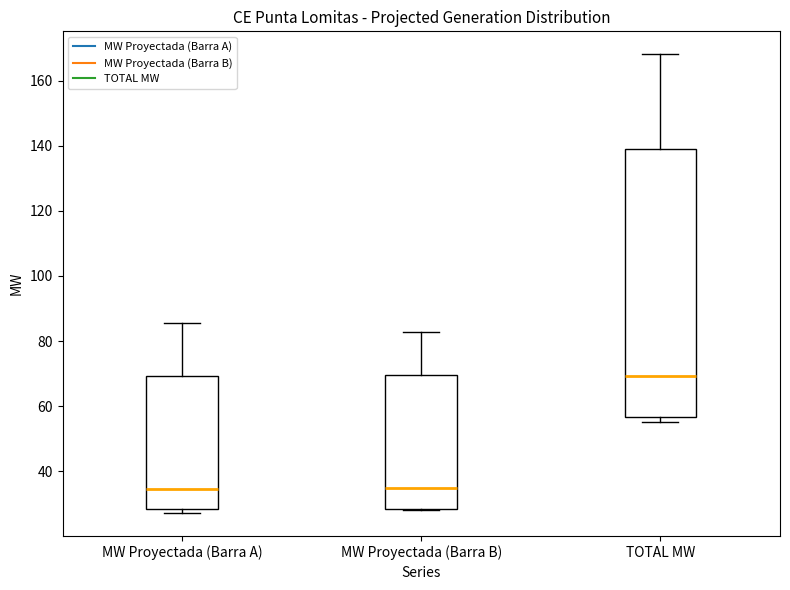

Which box is the tallest, from its lower edge to its upper edge?

TOTAL MW